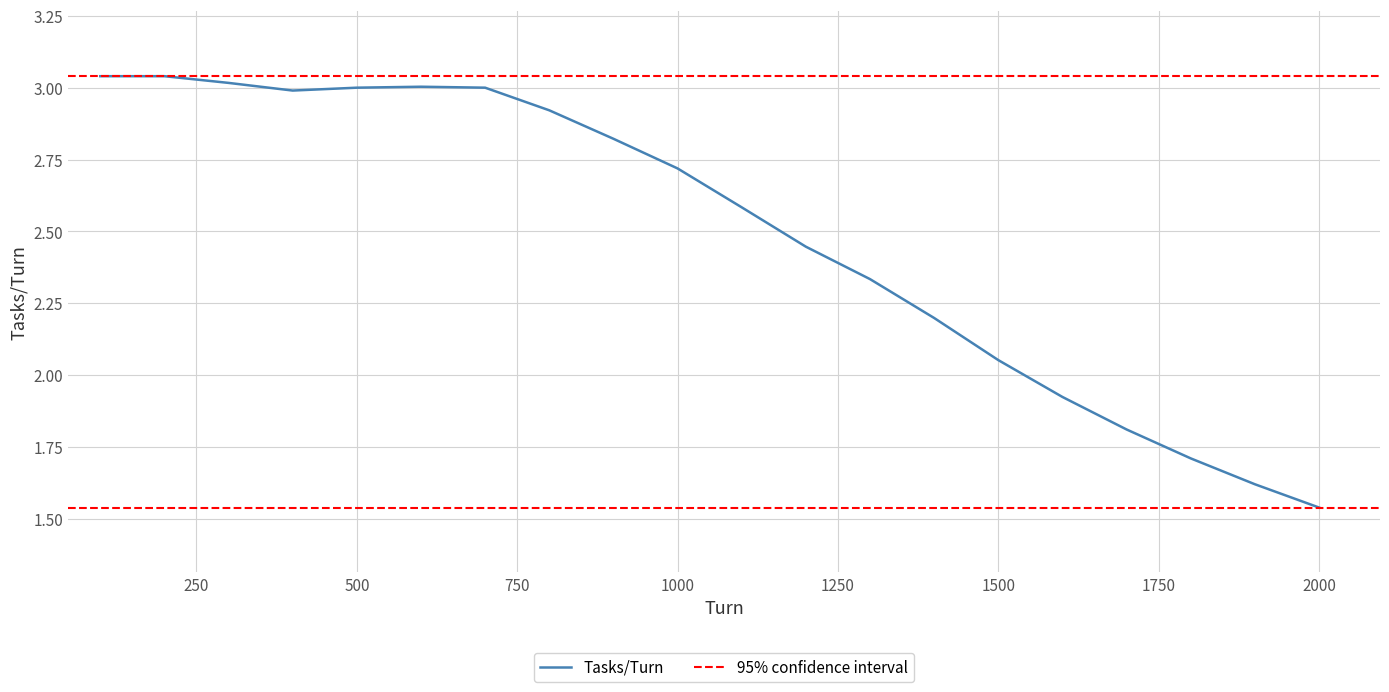

At which label is 95% CI Lower closest to 1?

100